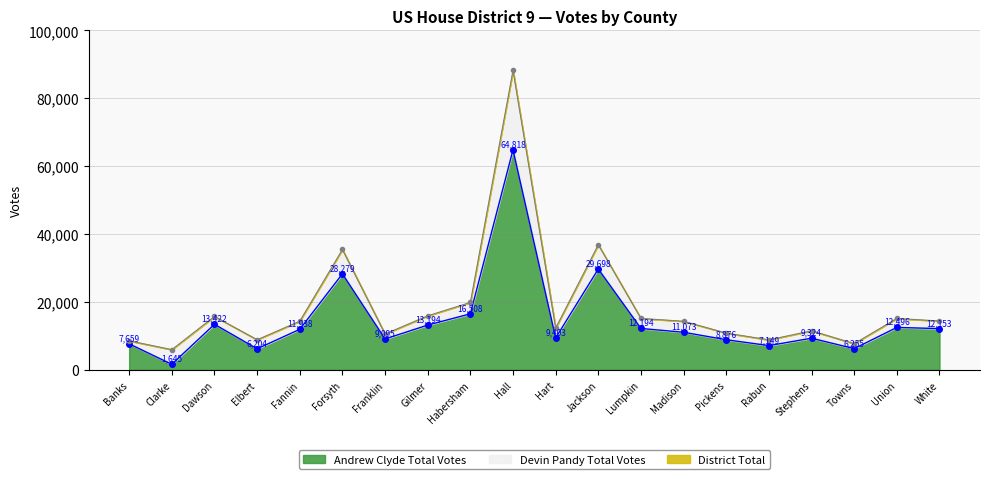

Which series changed the most between Fannin and Forsyth?

District Total